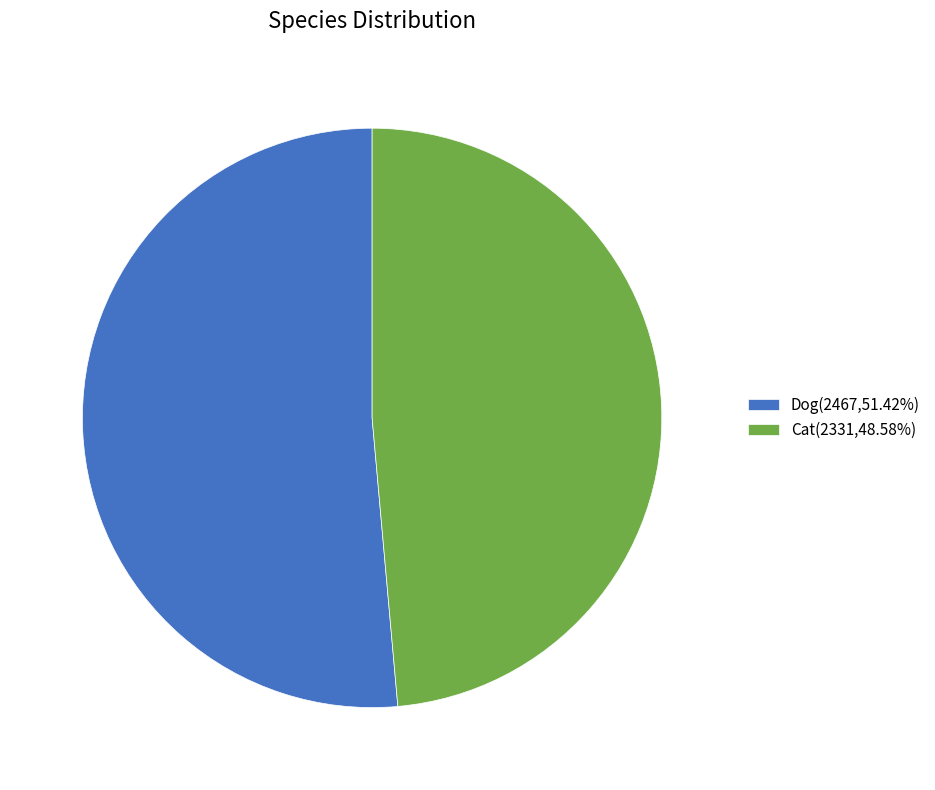

Does Dog(2467,51.42%) represent more than half of the total?

Yes